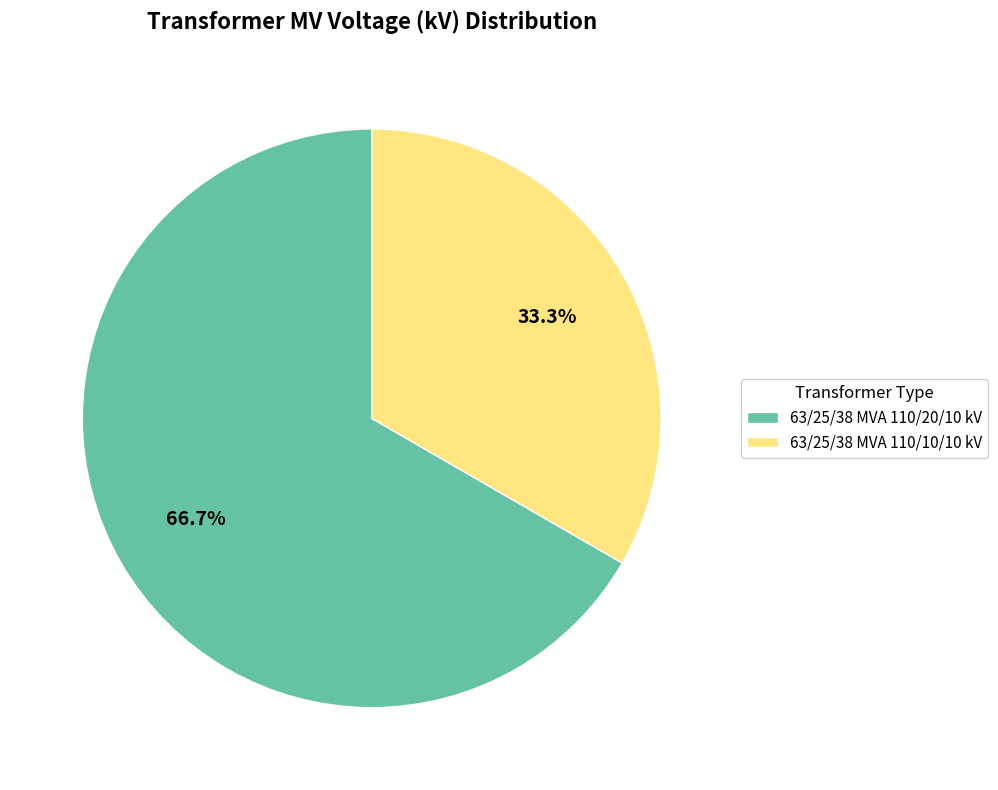

To the nearest percent, what percentage of the pie is 63/25/38 MVA 110/10/10 kV?

33%